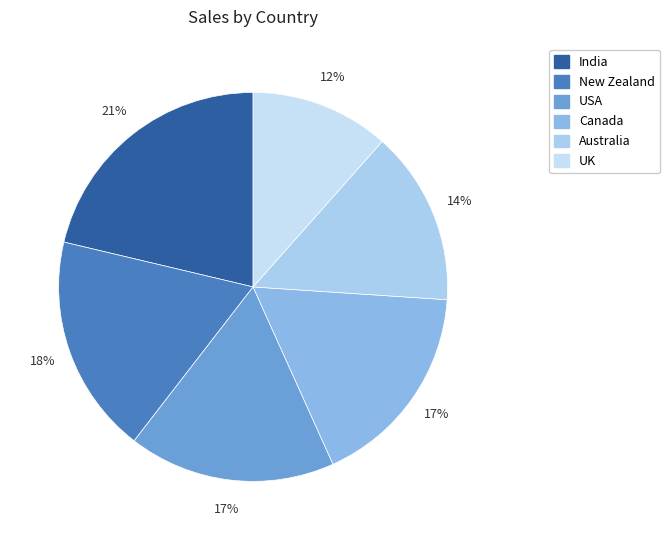

Does USA represent more than half of the total?

No